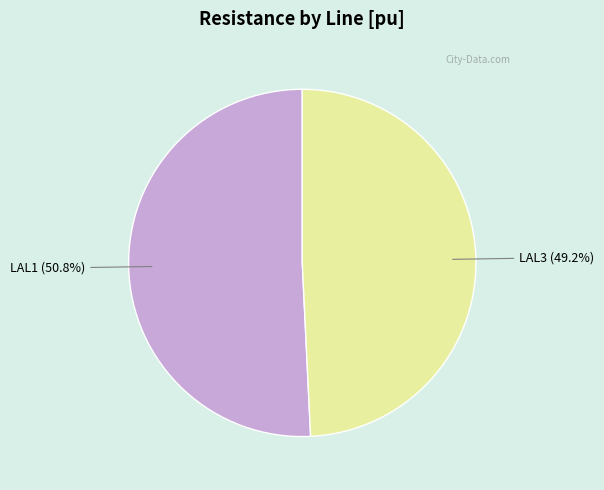

Count the number of slices in the pie.

2